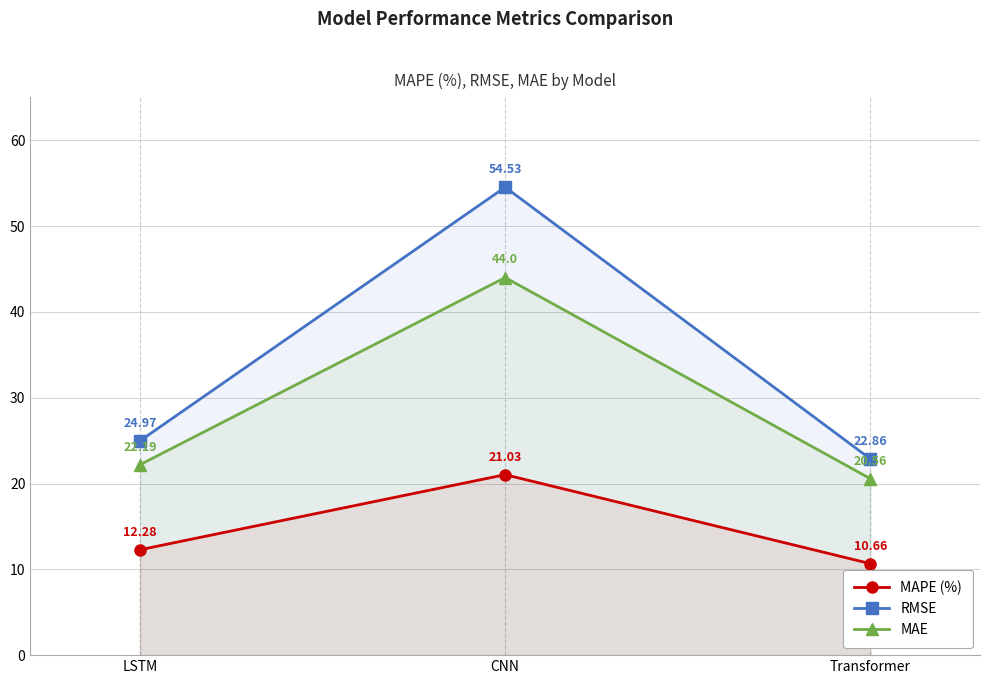

Reading right to left, extract all data points from this chart.

MAPE (%): Transformer=10.7	CNN=21.0	LSTM=12.3
RMSE: Transformer=22.9	CNN=54.5	LSTM=25.0
MAE: Transformer=20.6	CNN=44.0	LSTM=22.2